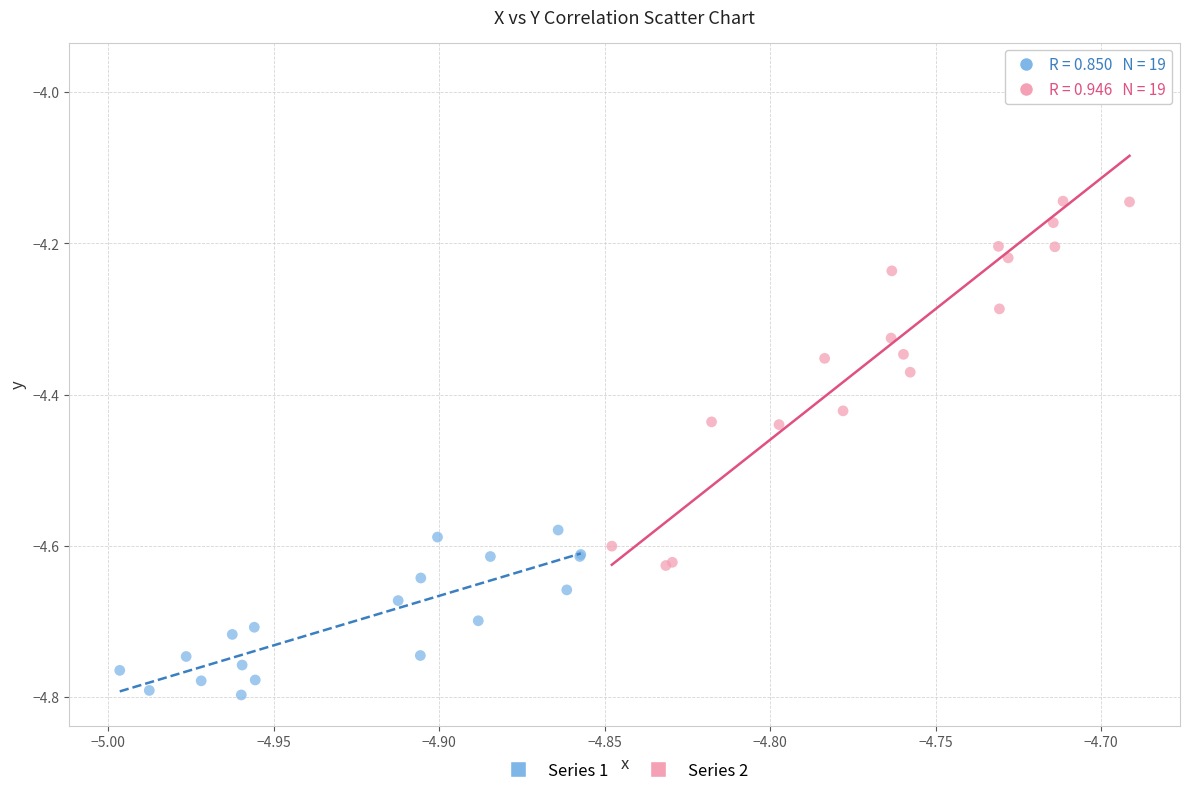

Which series contains the lowest Y value?

Series 1